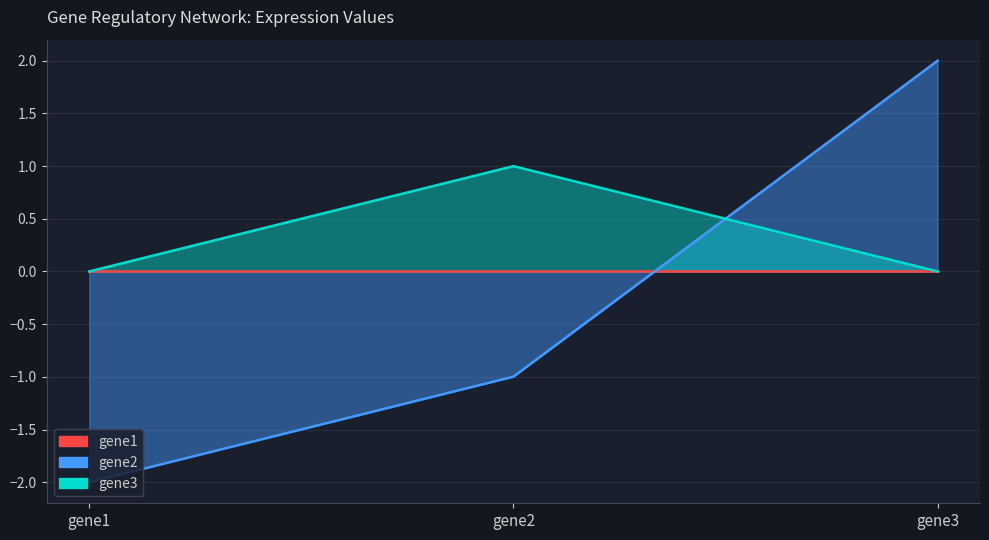

At how many categories does at least one series exceed -1?

3